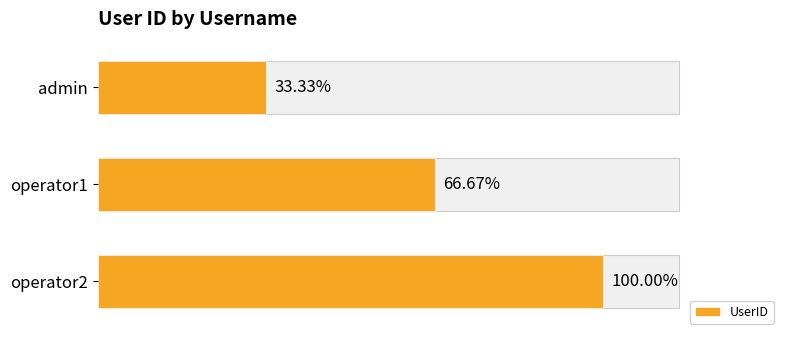

Does the chart contain any negative values?

No